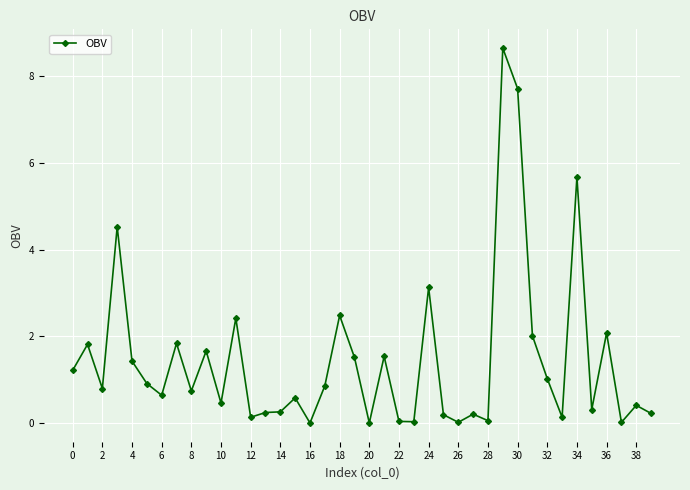

True or false: there are more than 1 points higher than both neighbors.

True